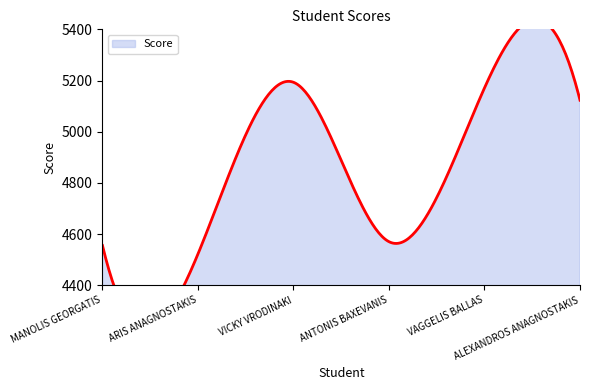

What is the difference between the values at VICKY VRODINAKI and VAGGELIS BALLAS?

22